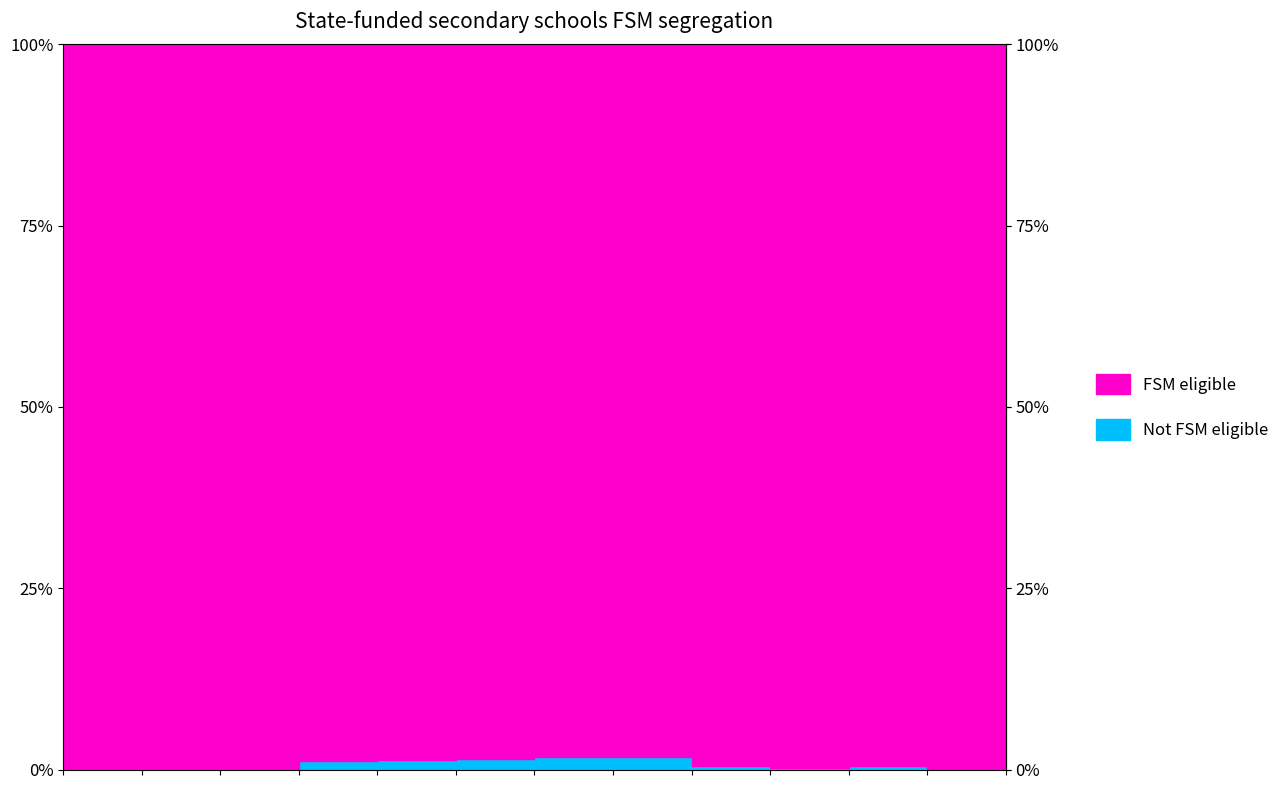

How many values in Not FSM eligible are above zero?

8